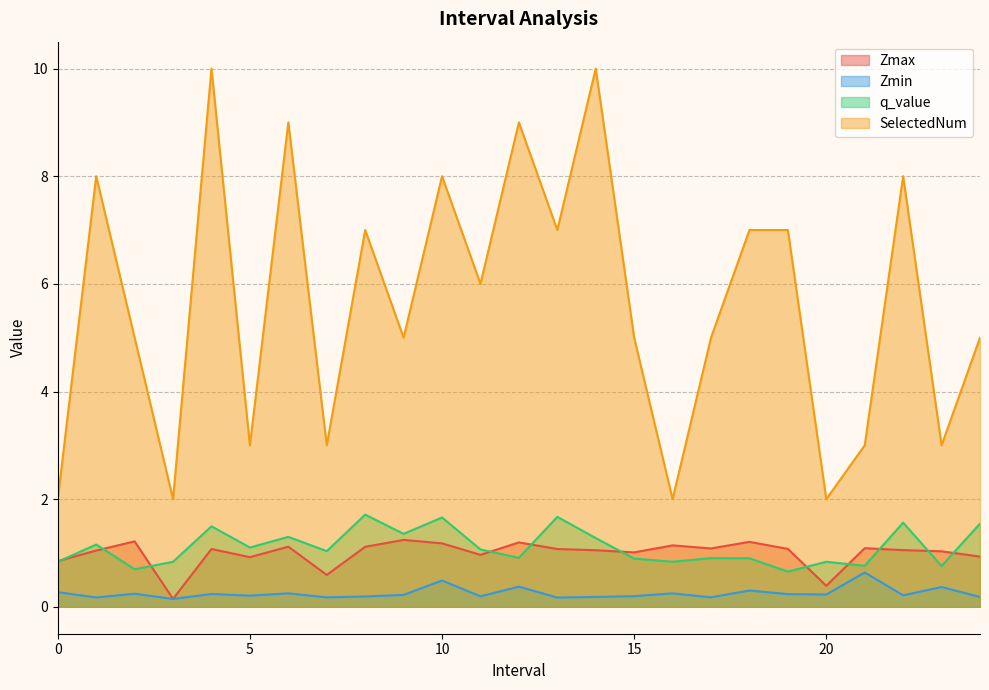

Reading left to right, transcribe all the data shown in this chart.

Zmax: 0.8	1.0	1.2	0.1	1.1	0.9	1.1	0.6	1.1	1.2	1.2	1.0	1.2	1.1	1.1	1.0	1.1	1.1	1.2	1.1	0.4	1.1	1.1	1.0	0.9
Zmin: 0.3	0.2	0.2	0.1	0.2	0.2	0.3	0.2	0.2	0.2	0.5	0.2	0.4	0.2	0.2	0.2	0.2	0.2	0.3	0.2	0.2	0.6	0.2	0.4	0.2
q_value: 0.8	1.2	0.7	0.8	1.5	1.1	1.3	1.0	1.7	1.4	1.7	1.1	0.9	1.7	1.3	0.9	0.8	0.9	0.9	0.7	0.8	0.8	1.6	0.8	1.5
SelectedNum: 2.0	8.0	5.0	2.0	10.0	3.0	9.0	3.0	7.0	5.0	8.0	6.0	9.0	7.0	10.0	5.0	2.0	5.0	7.0	7.0	2.0	3.0	8.0	3.0	5.0